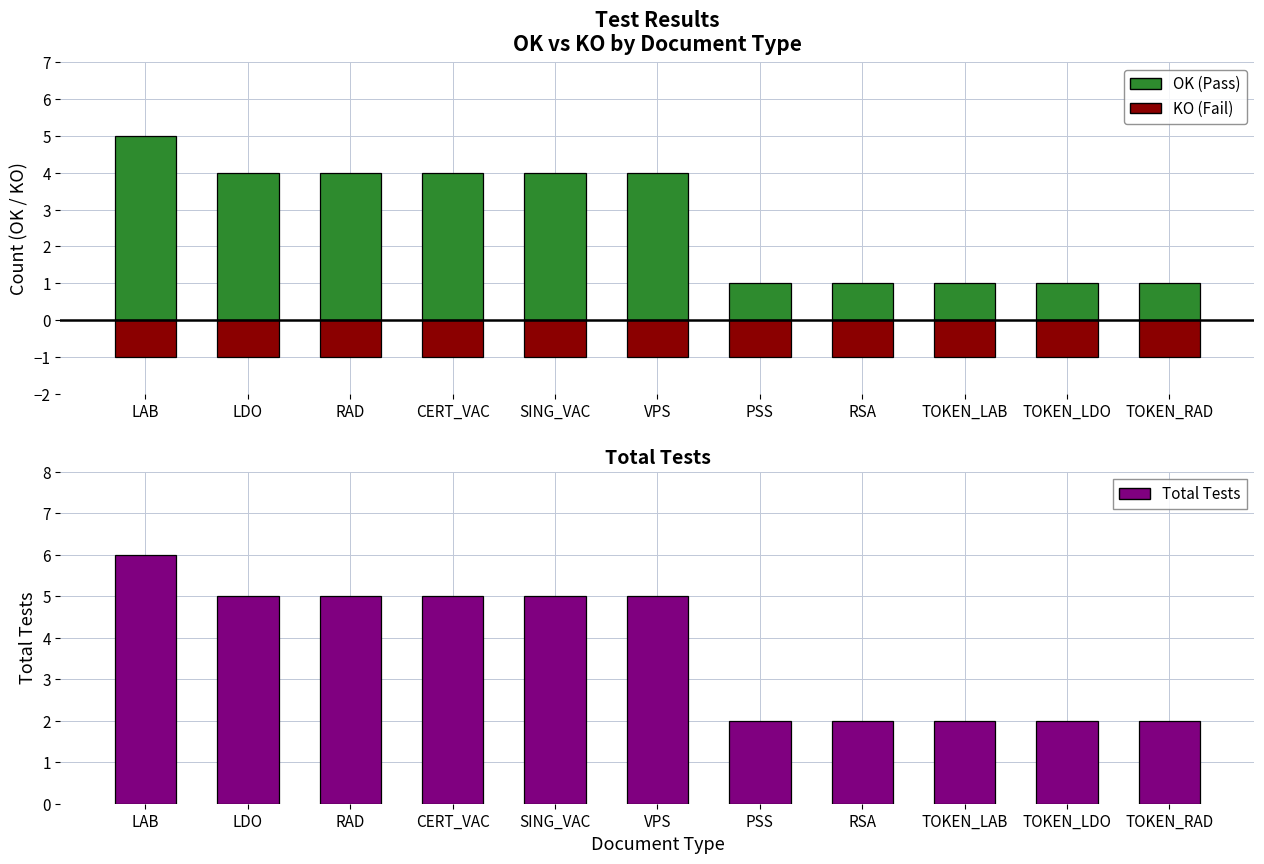

At which category does the chart reach its minimum across all series?

LAB